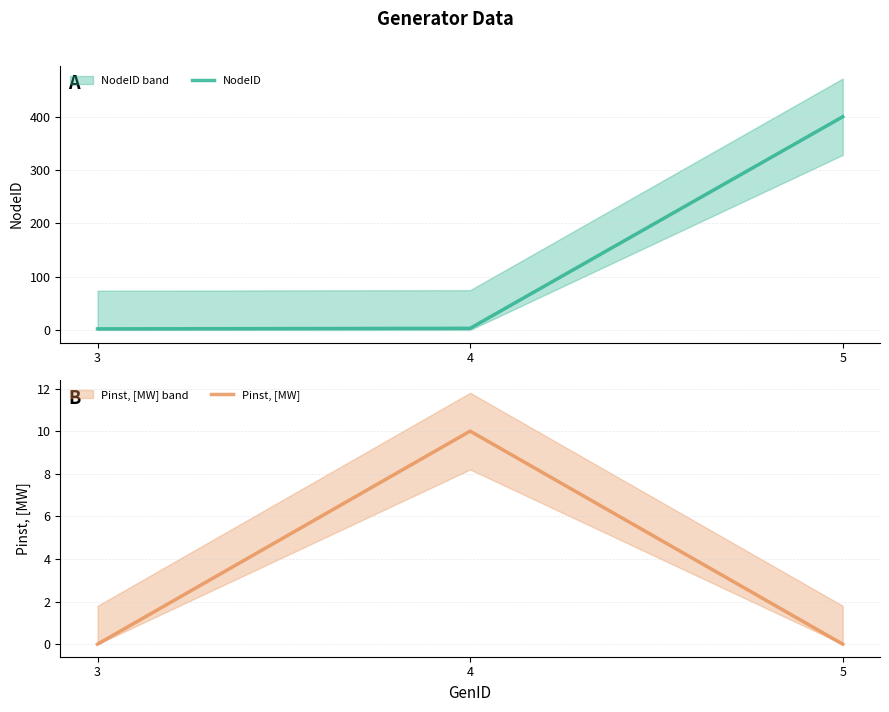

Does the chart have visible grid lines?

Yes